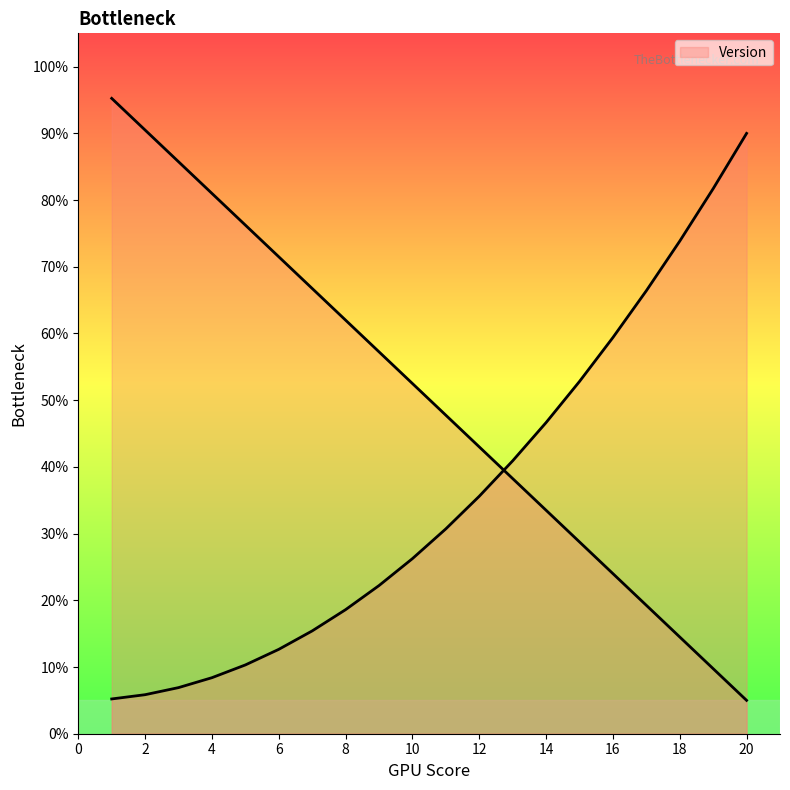

Reading right to left, extract all data points from this chart.

5.0	9.8	14.5	19.2	24.0	28.8	33.5	38.2	43.0	47.7	52.5	57.2	62.0	66.8	71.5	76.2	81.0	85.8	90.5	95.2